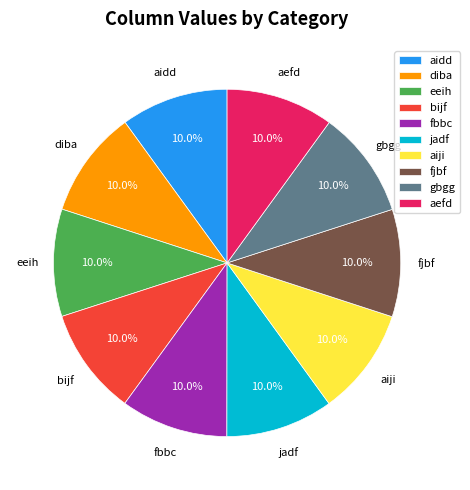

Is it true that aefd is 1% of the pie?

False